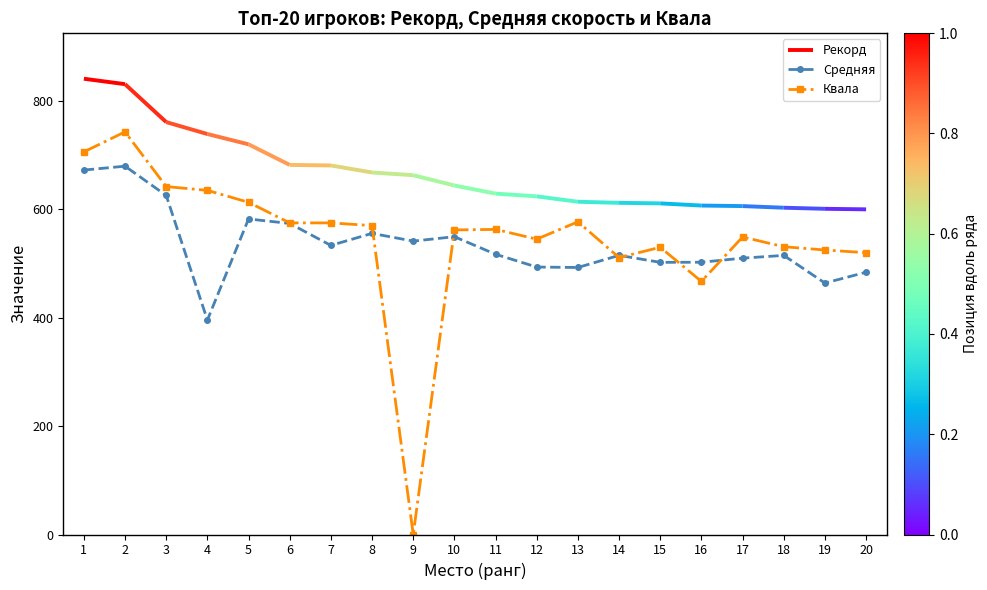

Is it true that Квала equals 837.6 at 11?

False